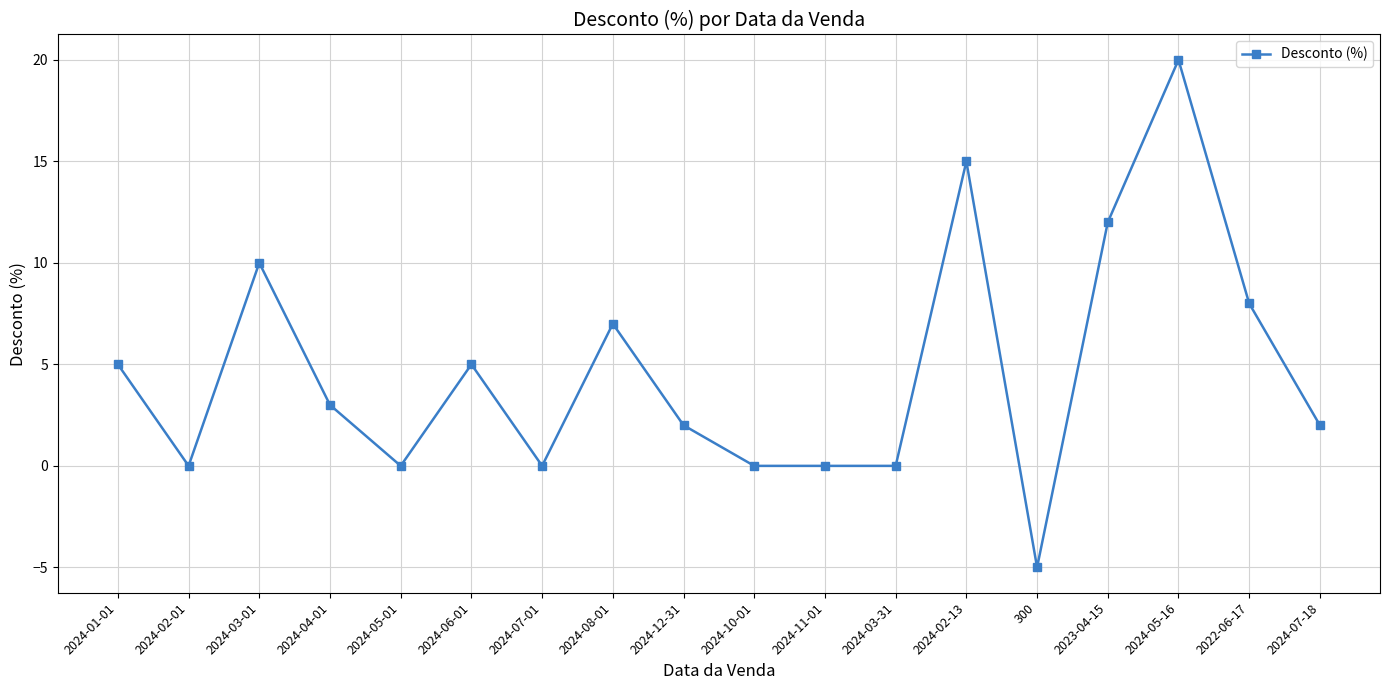

Reading right to left, transcribe all the data shown in this chart.

2	8	20	12	-5	15	0	0	0	2	7	0	5	0	3	10	0	5